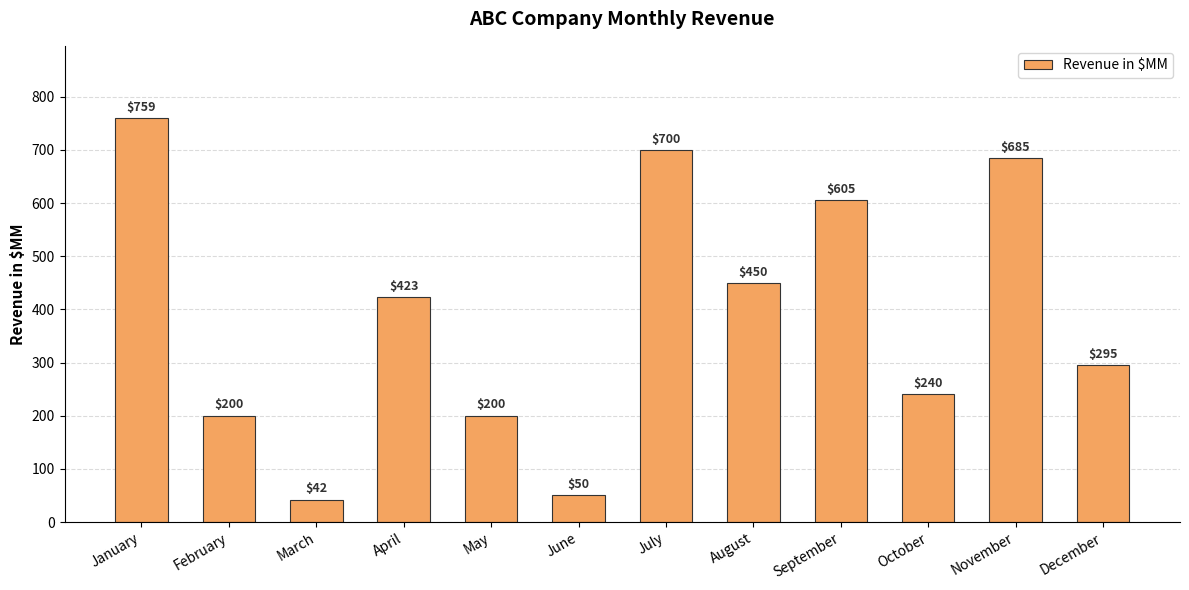

The chart shows a value of 200 at February. True or false?

True